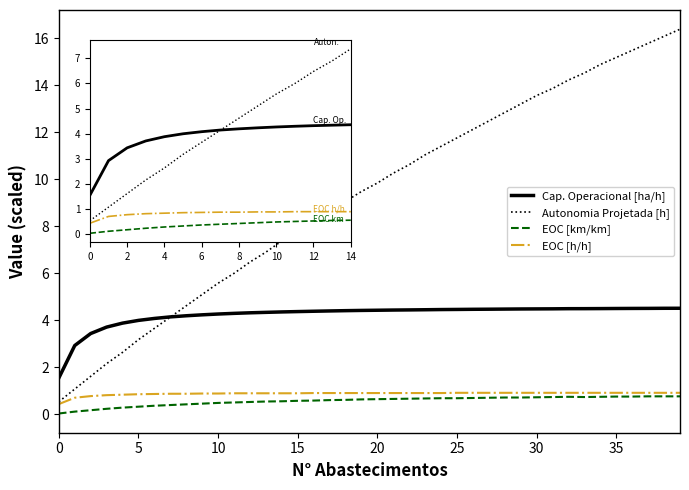

Which series has the widest spread of values?

Autonomia Projetada [h]